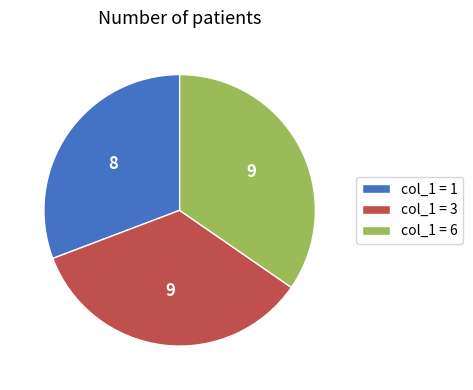

Between col_1 = 3 and col_1 = 1, which is larger?

col_1 = 3